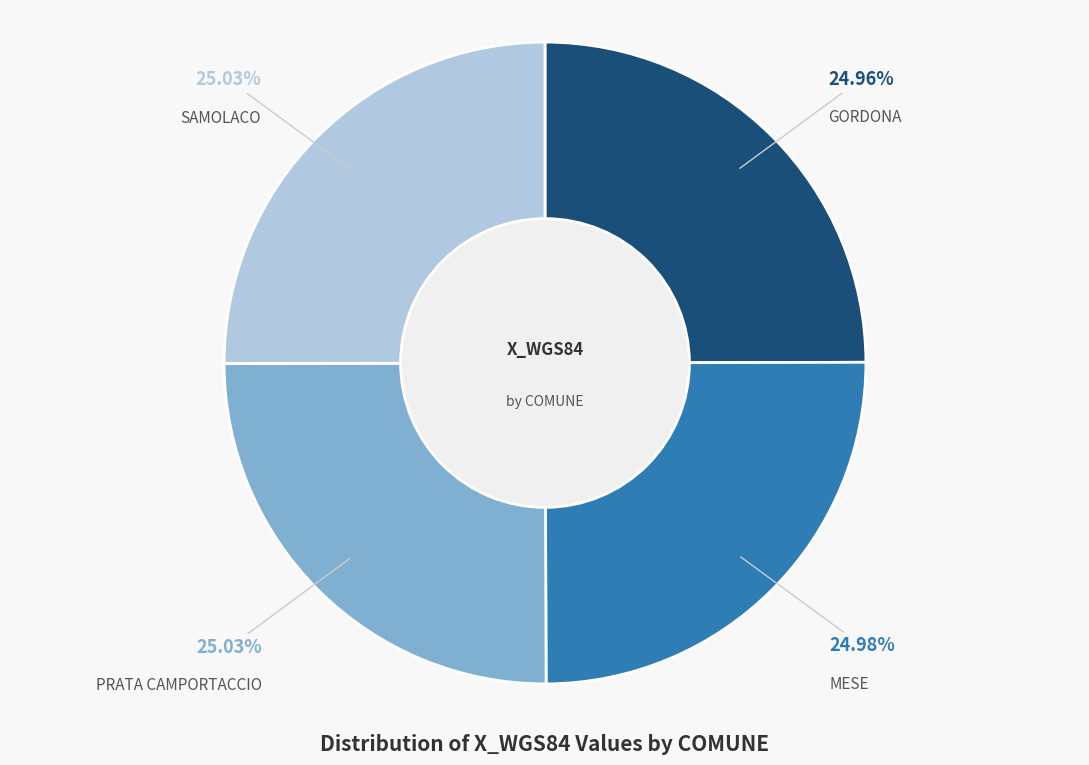

Is there a majority slice in this chart?

No